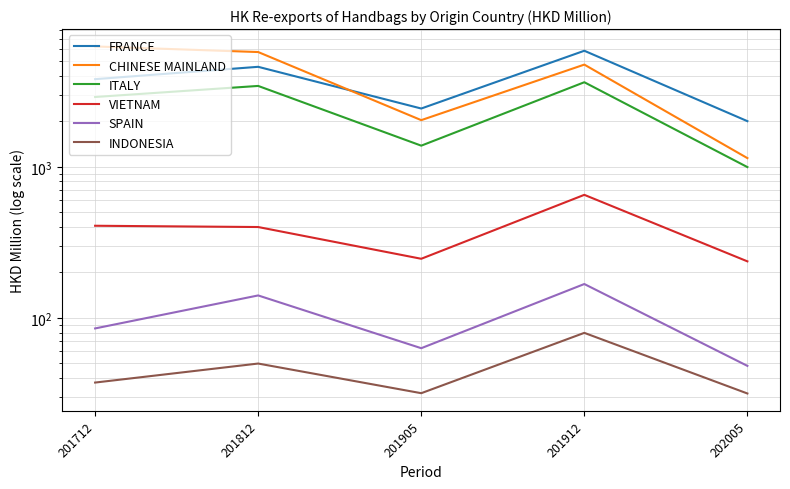

Which category has the lowest value across all series?

202005